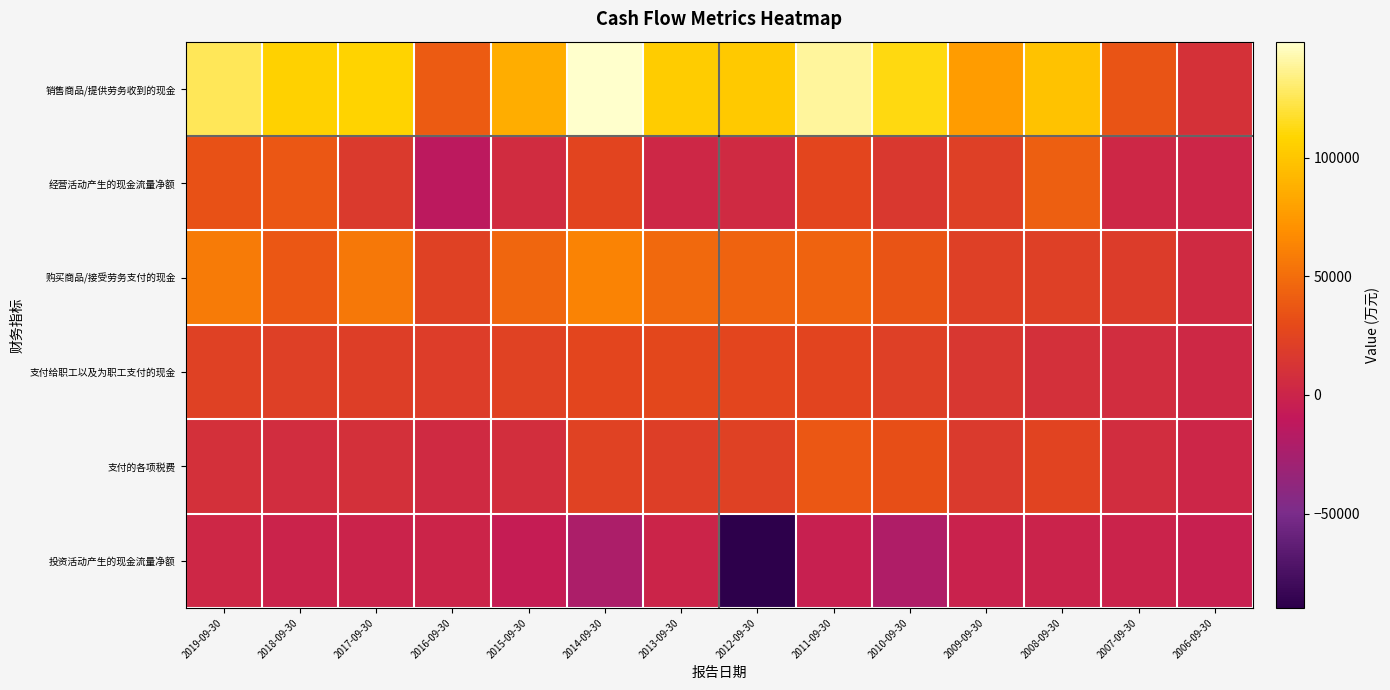

At how many categories does at least one series exceed 54254?

11